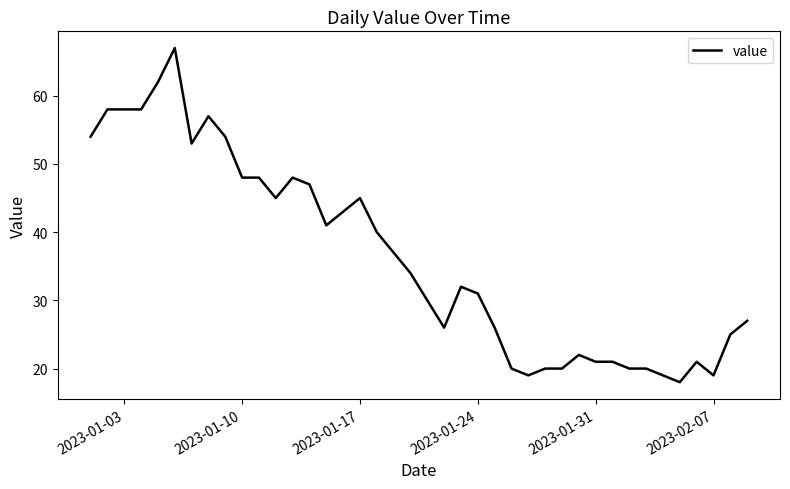

What is the difference between the maximum and minimum values?

49